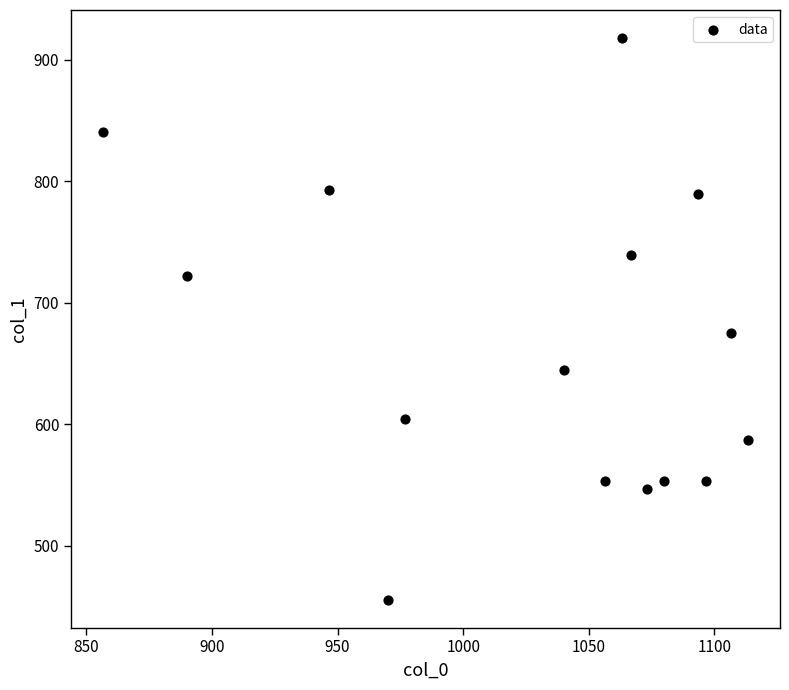

What Y value in the scatter plot is closest to 686?

675.0